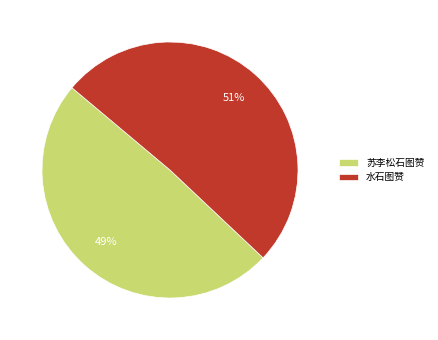

What percentage is the 苏李松石图赞 slice, to the nearest percent?

49%